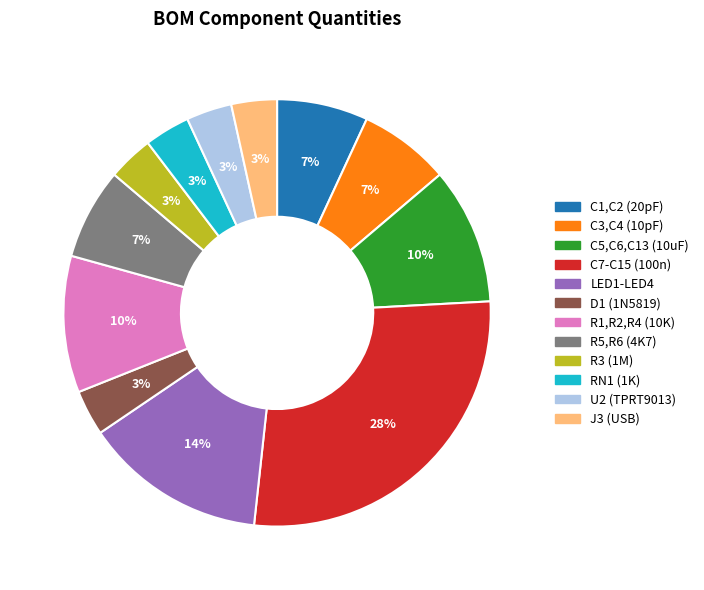

Is there any slice that represents more than half of the pie?

No